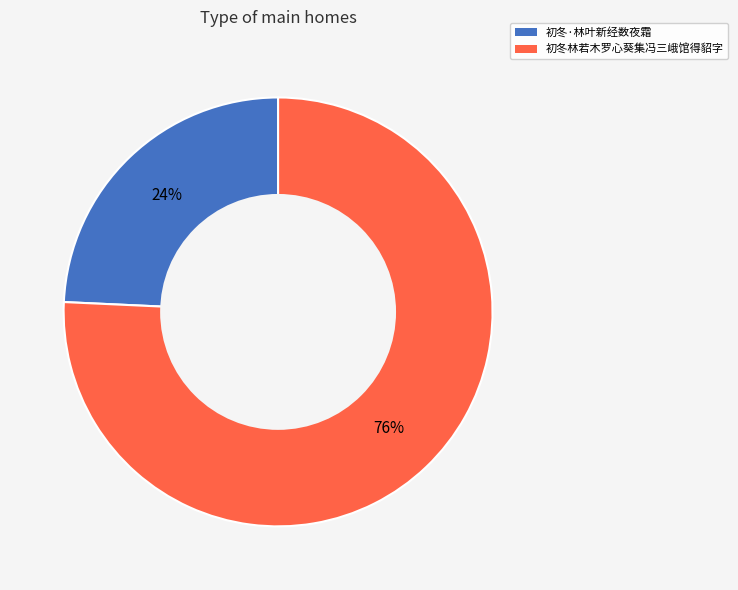

Combined, do 初冬林若木罗心葵集冯三峨馆得貂字 and 初冬·林叶新经数夜霜 account for over 50%?

Yes